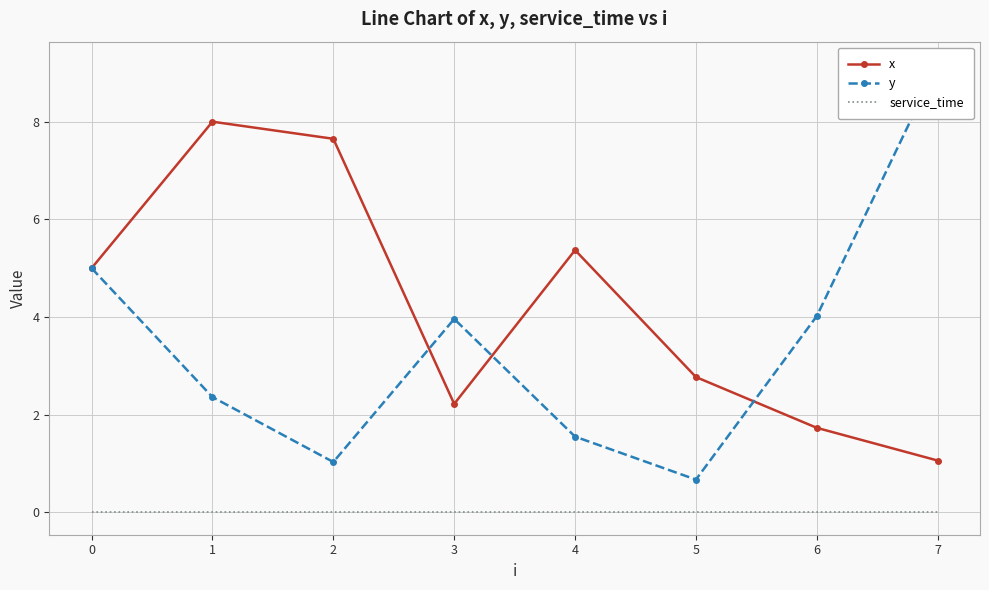

The value of x at 4 is 5.4. True or false?

True